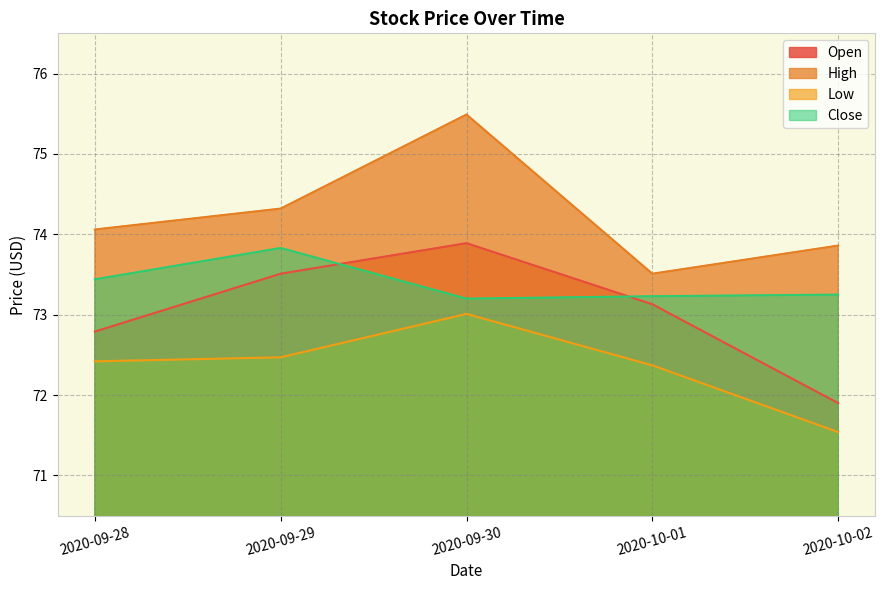

Reading right to left, what are all the values shown in this chart?

Open: 2020-10-02=71.9	2020-10-01=73.1	2020-09-30=73.9	2020-09-29=73.5	2020-09-28=72.8
High: 2020-10-02=73.9	2020-10-01=73.5	2020-09-30=75.5	2020-09-29=74.3	2020-09-28=74.1
Low: 2020-10-02=71.5	2020-10-01=72.4	2020-09-30=73.0	2020-09-29=72.5	2020-09-28=72.4
Close: 2020-10-02=73.2	2020-10-01=73.2	2020-09-30=73.2	2020-09-29=73.8	2020-09-28=73.4